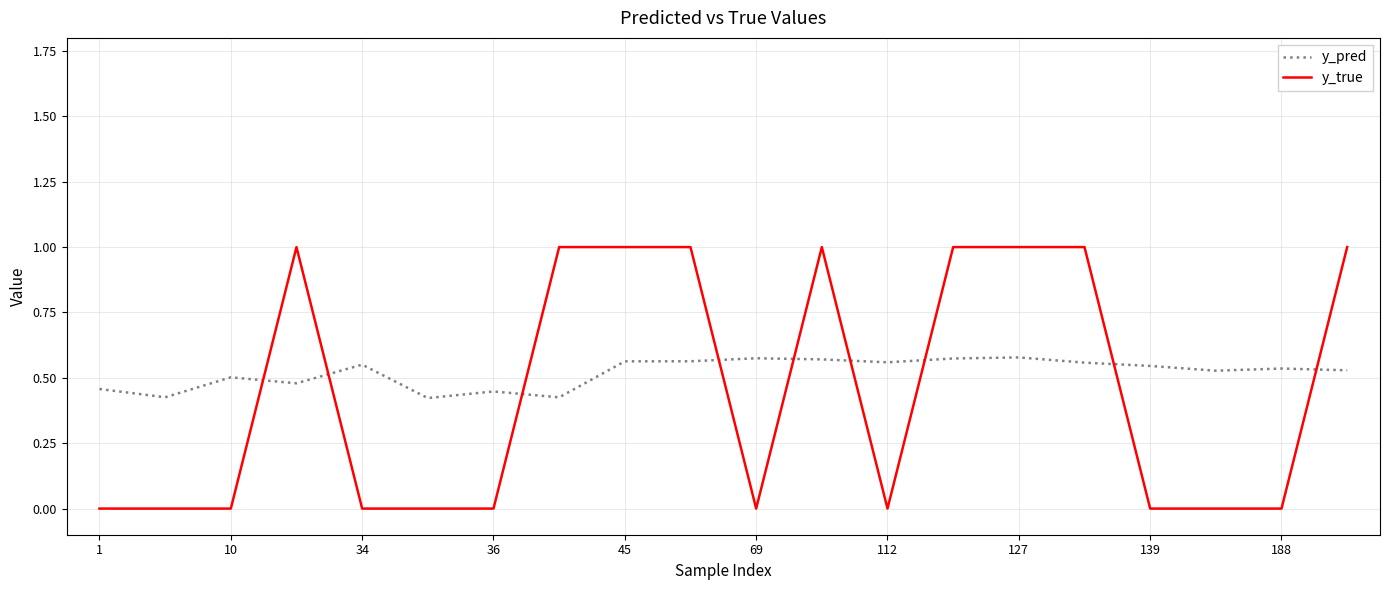

Which series has the largest total across all categories?

y_pred